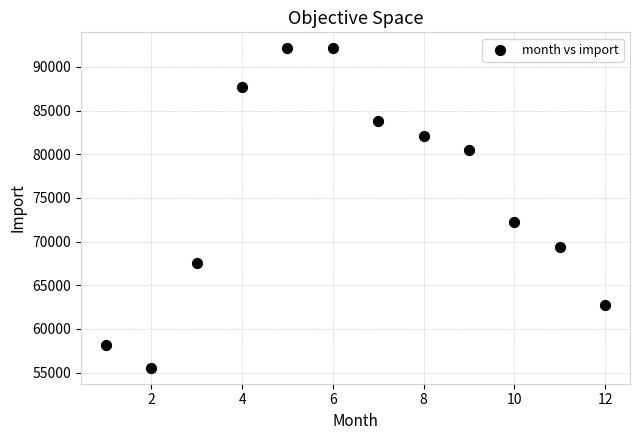

What is the range of X values (max minus min)?

11